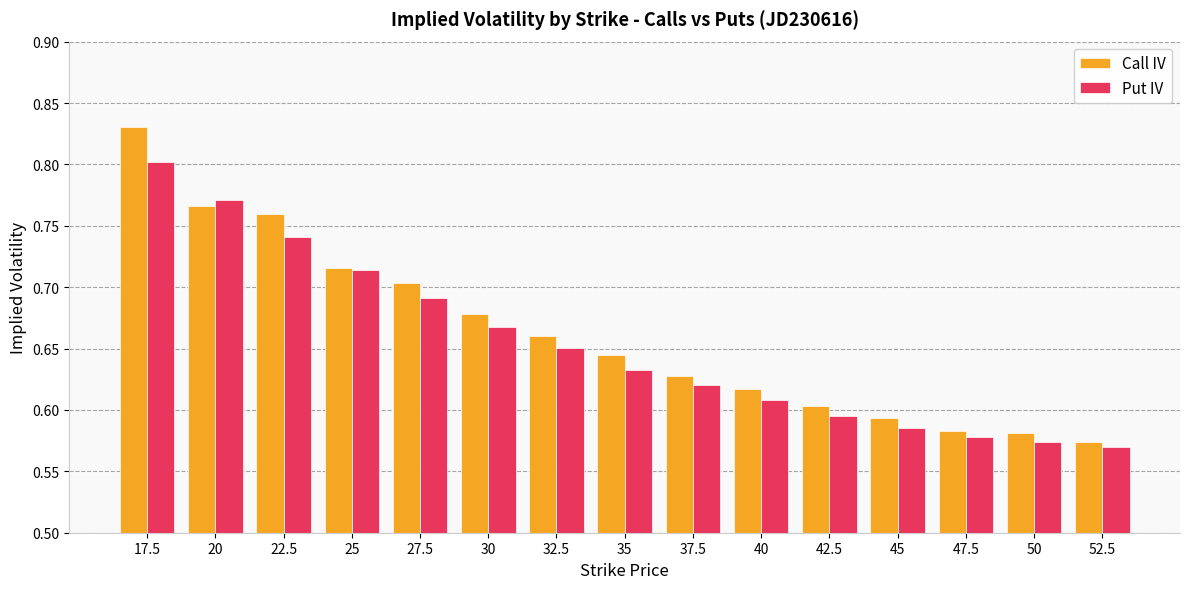

Is the value of Put IV at 20 greater than the value of Call IV at 20?

Yes